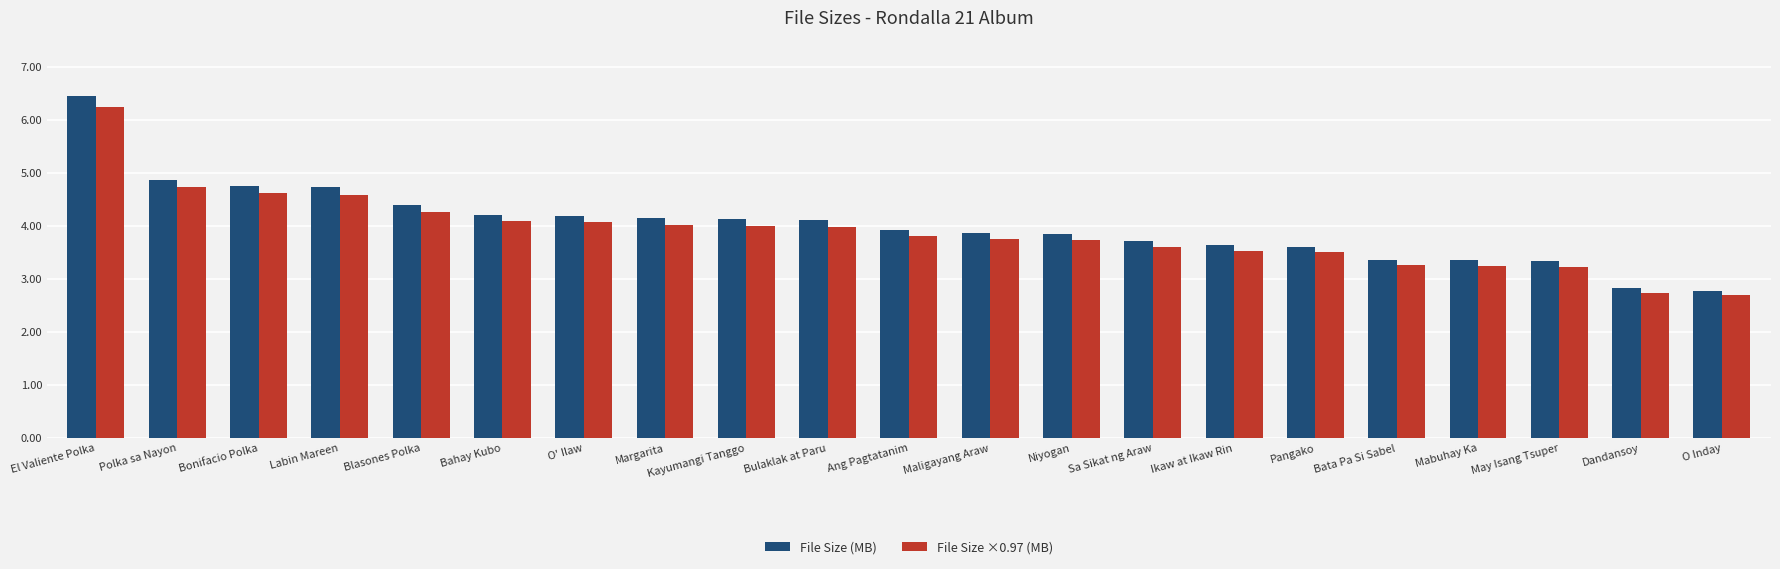

How many groups of bars are there?

21